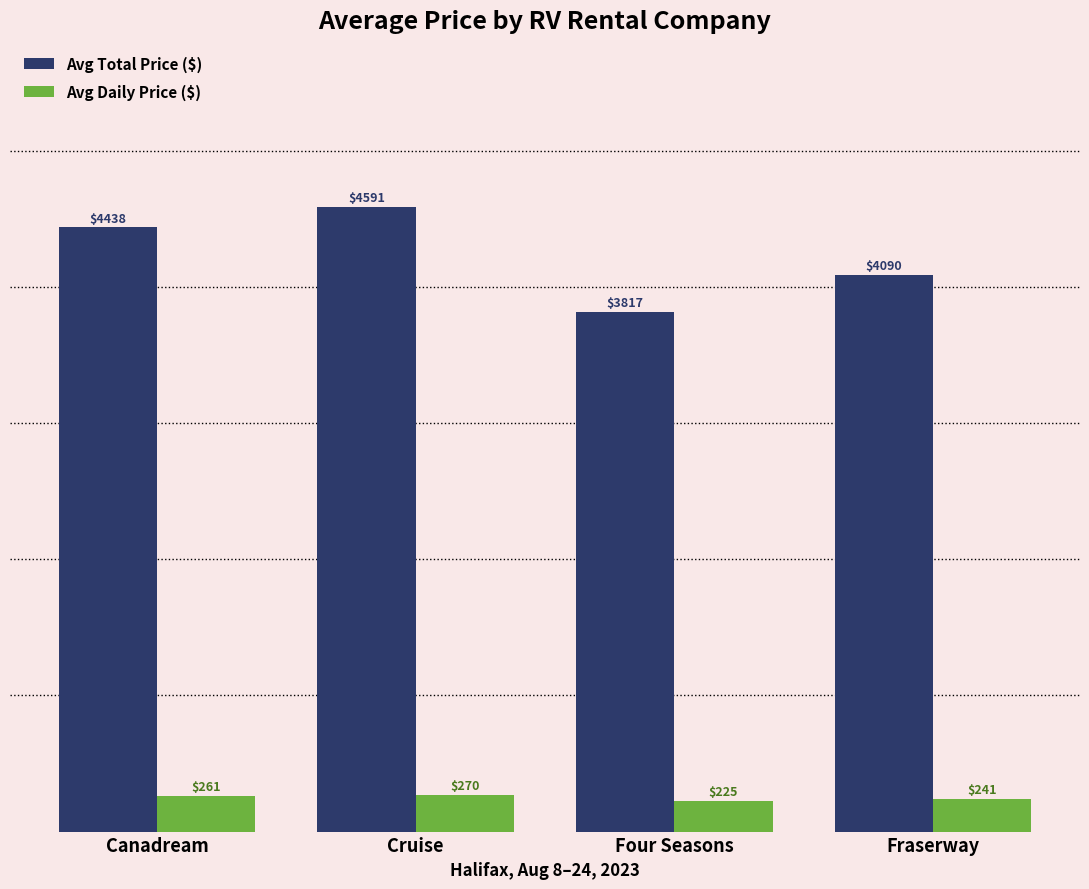

Where is Avg Total Price ($) nearest to the value 4204?

Fraserway